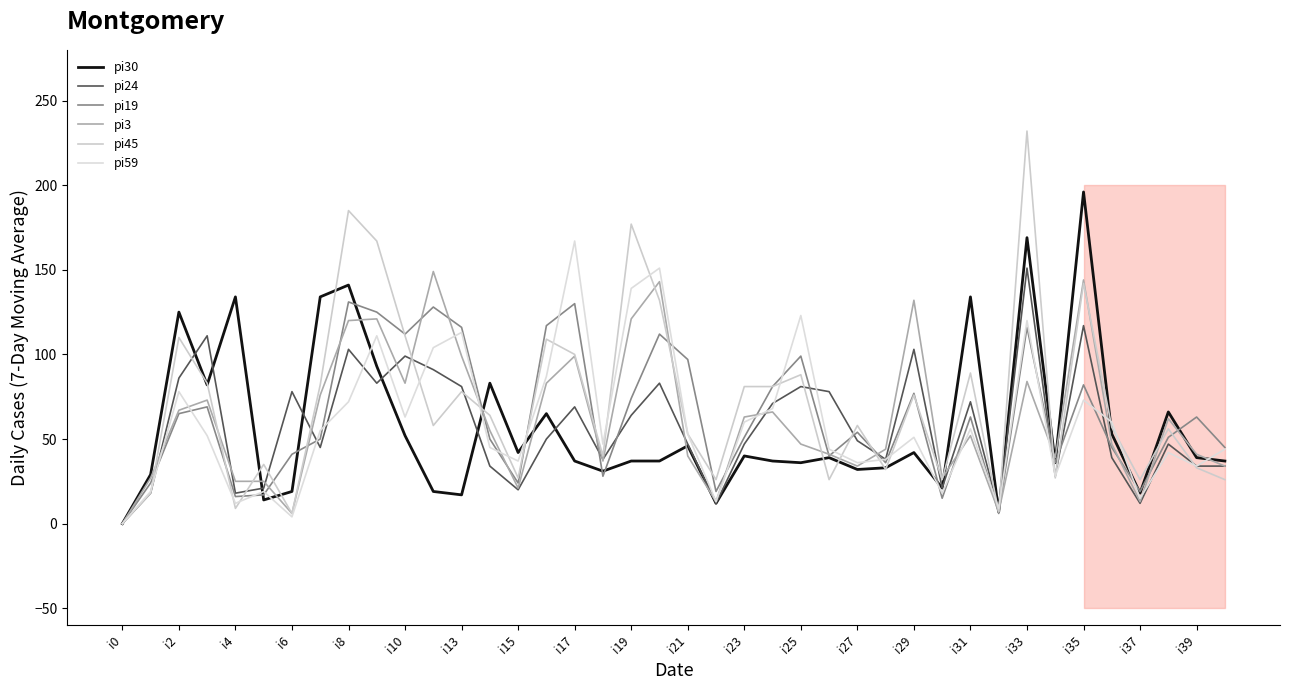

The value of pi24 at i23 is 47. True or false?

True